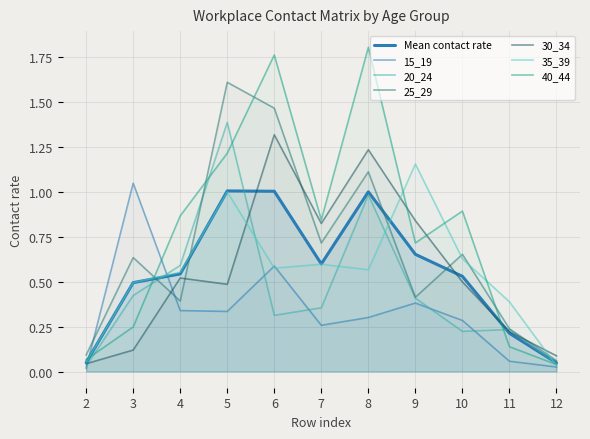

Which series has the largest total across all categories?

40_44